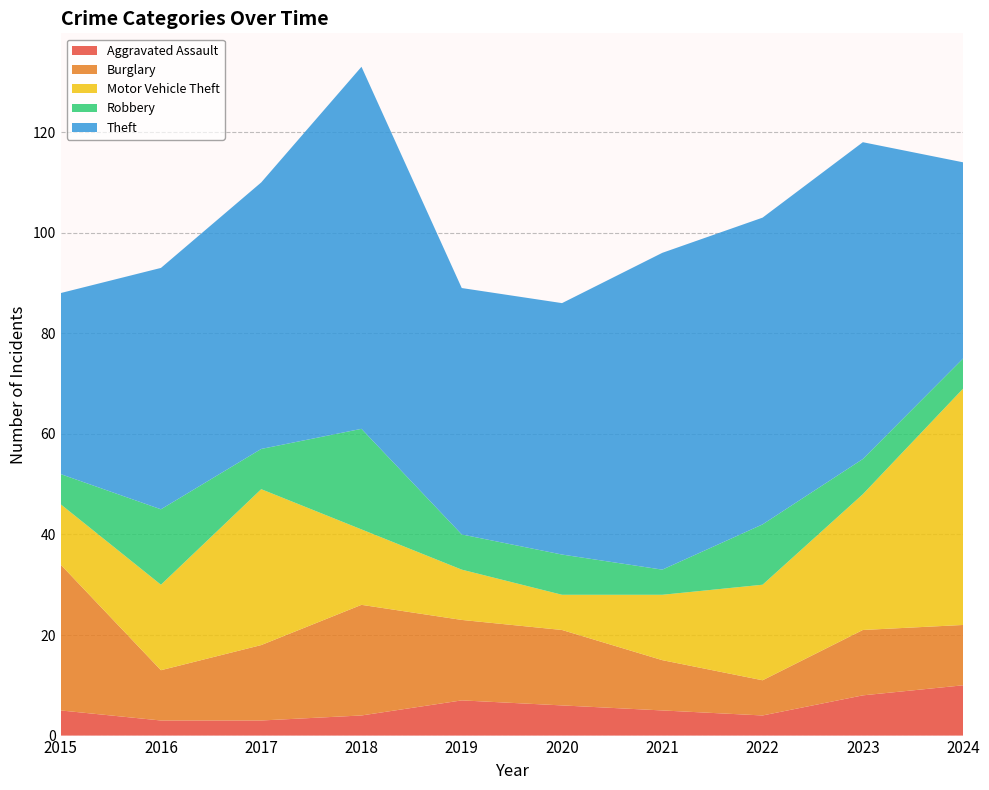

Reading right to left, list all the values displayed in this chart.

Aggravated Assault: 10	8	4	5	6	7	4	3	3	5
Burglary: 12	13	7	10	15	16	22	15	10	29
Motor Vehicle Theft: 47	27	19	13	7	10	15	31	17	12
Robbery: 6	7	12	5	8	7	20	8	15	6
Theft: 39	63	61	63	50	49	72	53	48	36